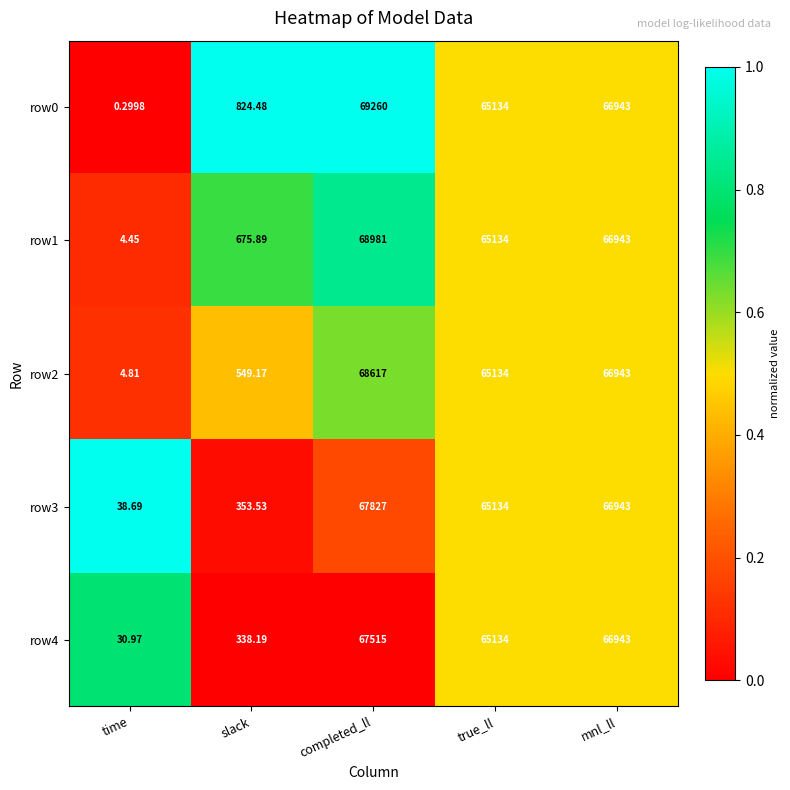

Where does the row2 series first go above 65134?

completed_ll